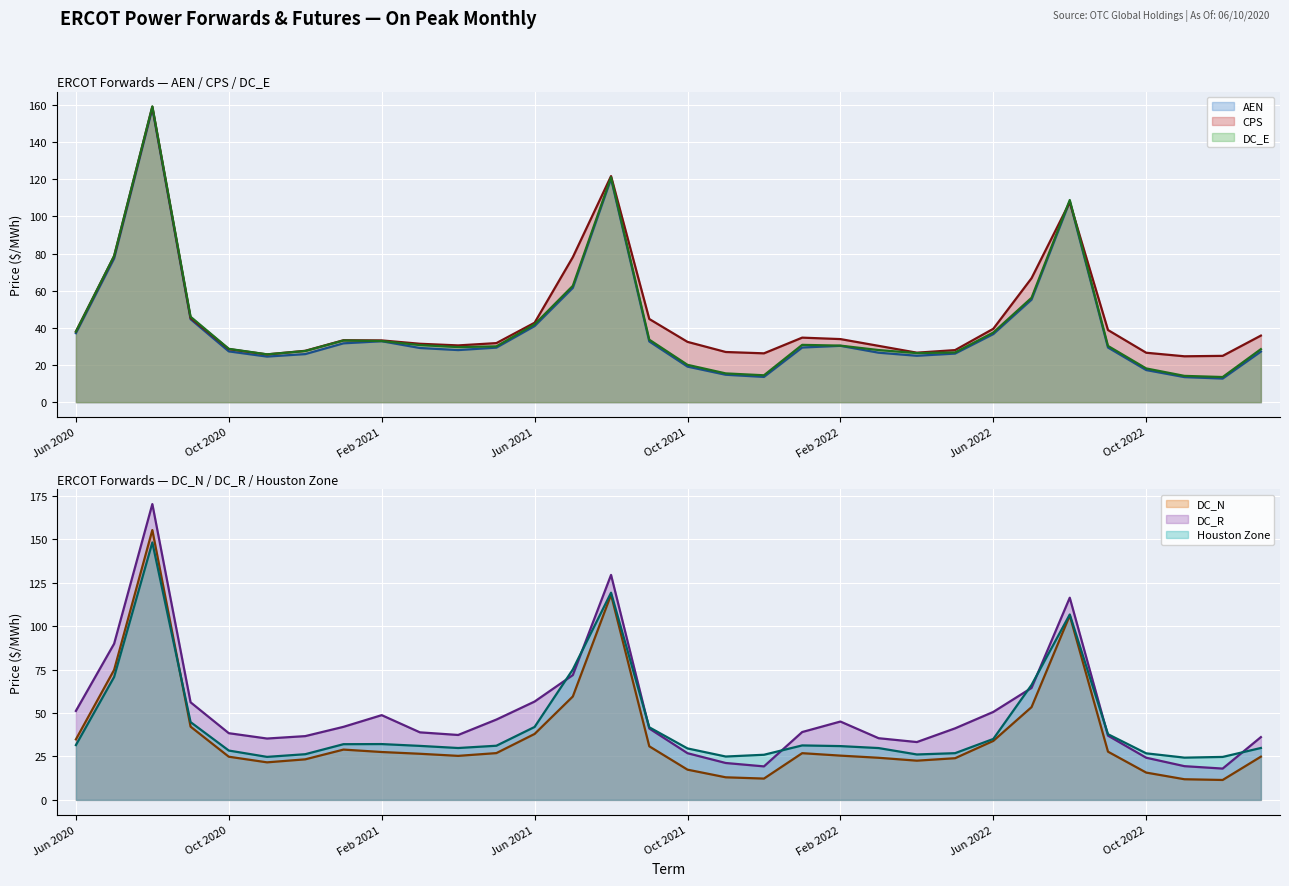

What is the greatest value displayed?

170.4